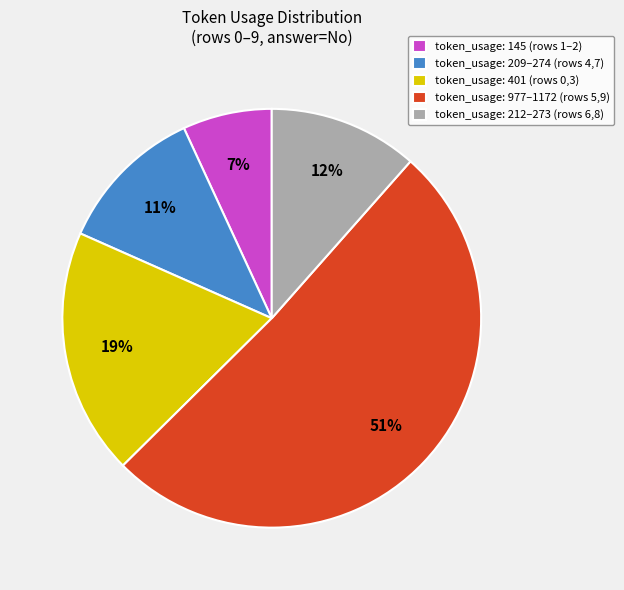

Is there a majority slice in this chart?

Yes